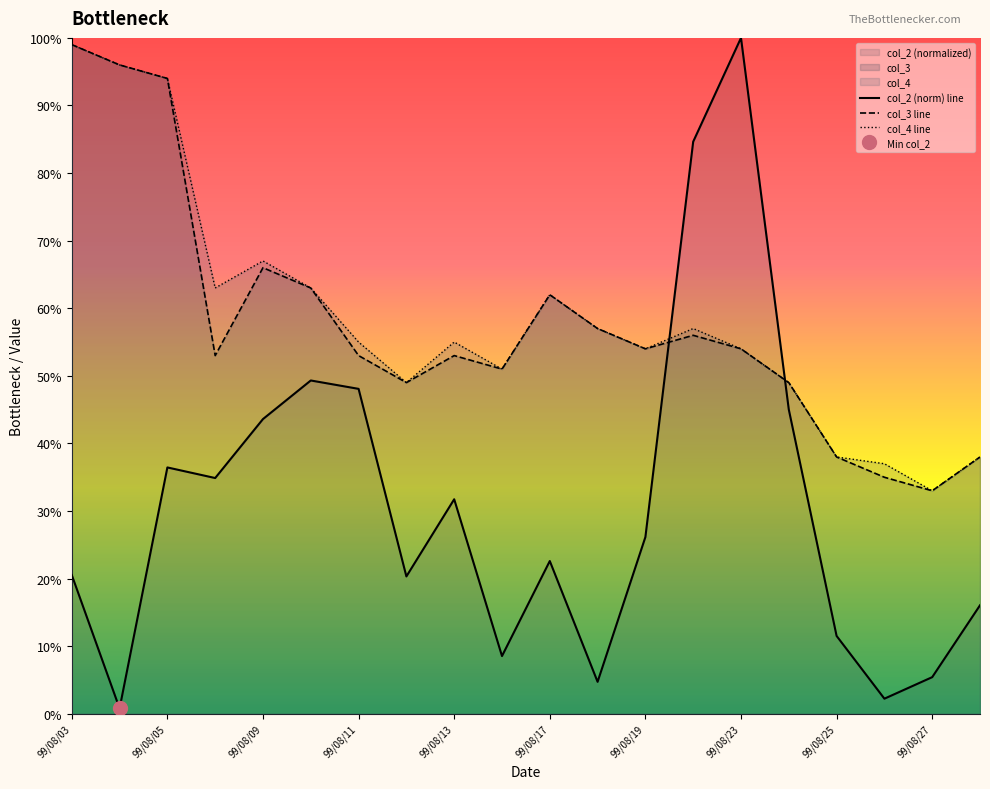

Between 99/08/06 and 99/08/17, which is larger?

99/08/06